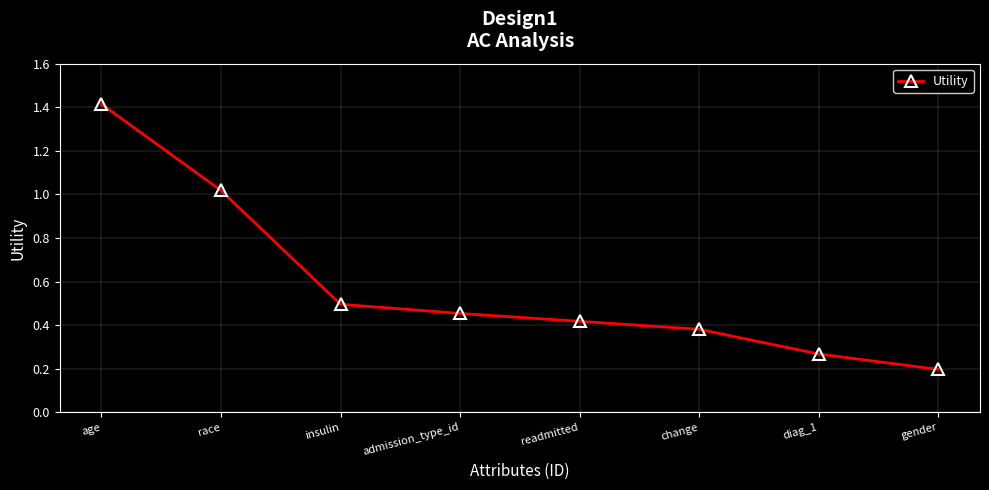

What is the difference between the maximum and minimum values?

1.2